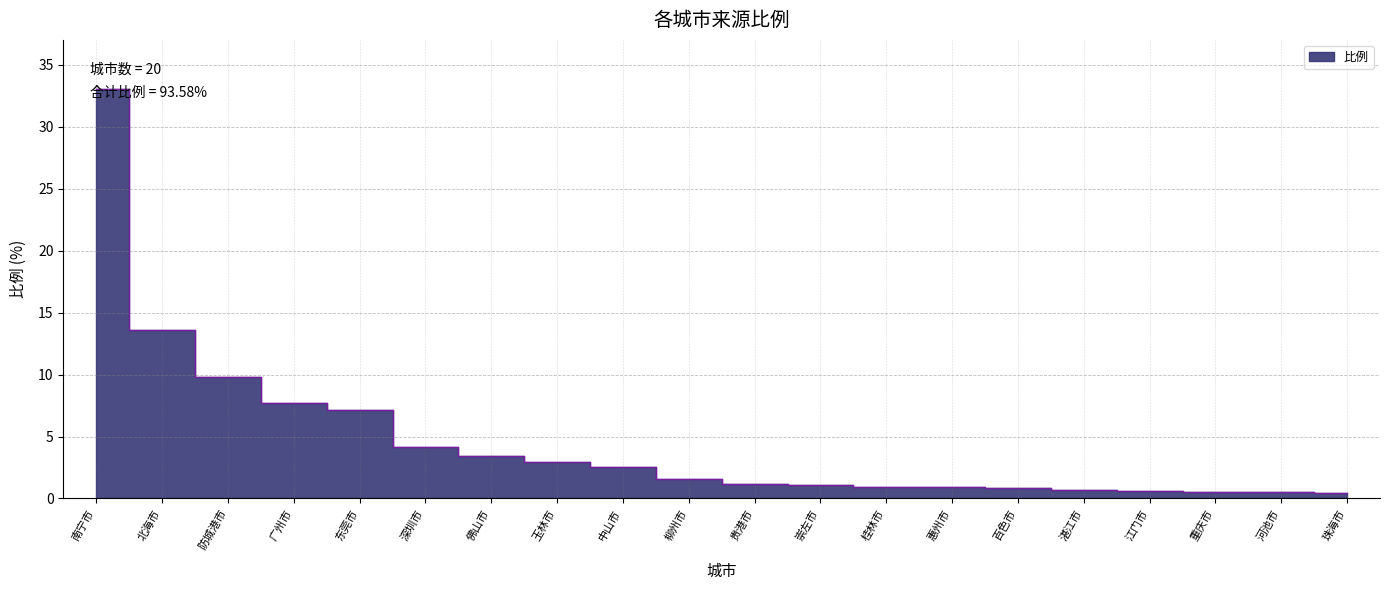

The value at 佛山市 is 3.4. True or false?

True